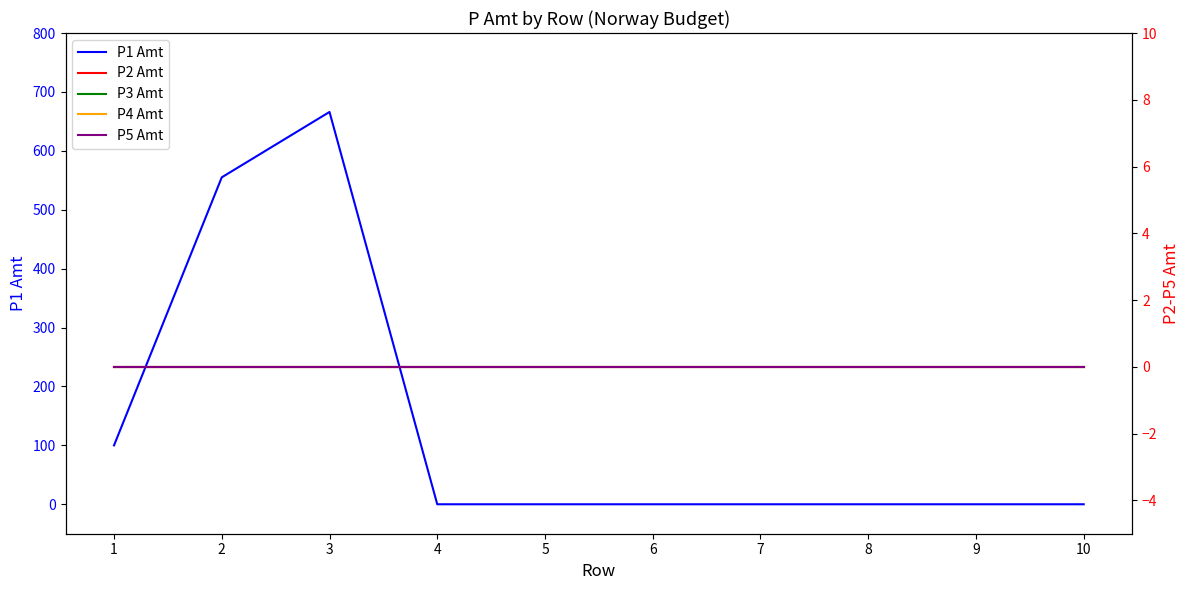

Reading left to right, what are all the values shown in this chart?

P1 Amt: 1=100	2=555	3=666	4=0	5=0	6=0	7=0	8=0	9=0	10=0
P2 Amt: 1=0	2=0	3=0	4=0	5=0	6=0	7=0	8=0	9=0	10=0
P3 Amt: 1=0	2=0	3=0	4=0	5=0	6=0	7=0	8=0	9=0	10=0
P4 Amt: 1=0	2=0	3=0	4=0	5=0	6=0	7=0	8=0	9=0	10=0
P5 Amt: 1=0	2=0	3=0	4=0	5=0	6=0	7=0	8=0	9=0	10=0